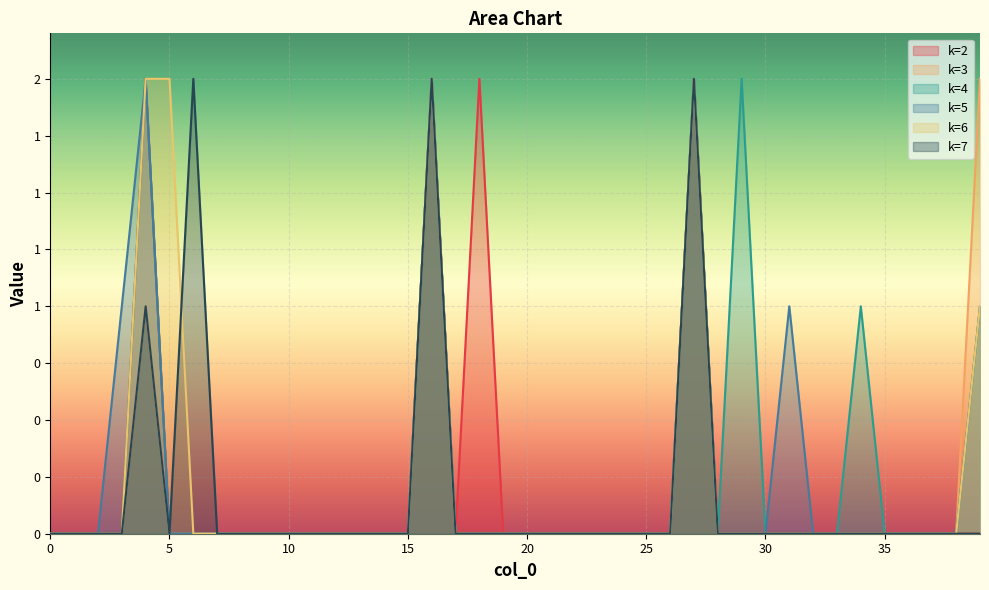

True or false: k=2 and k=7 intersect in this chart.

False